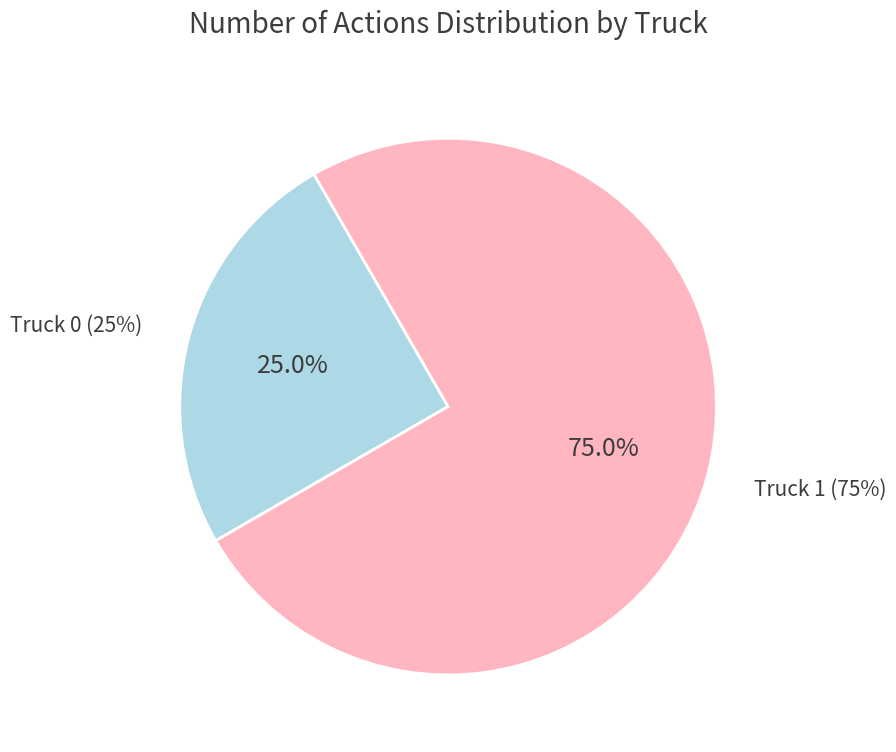

Between Truck 1 and Truck 0, which is larger?

Truck 1